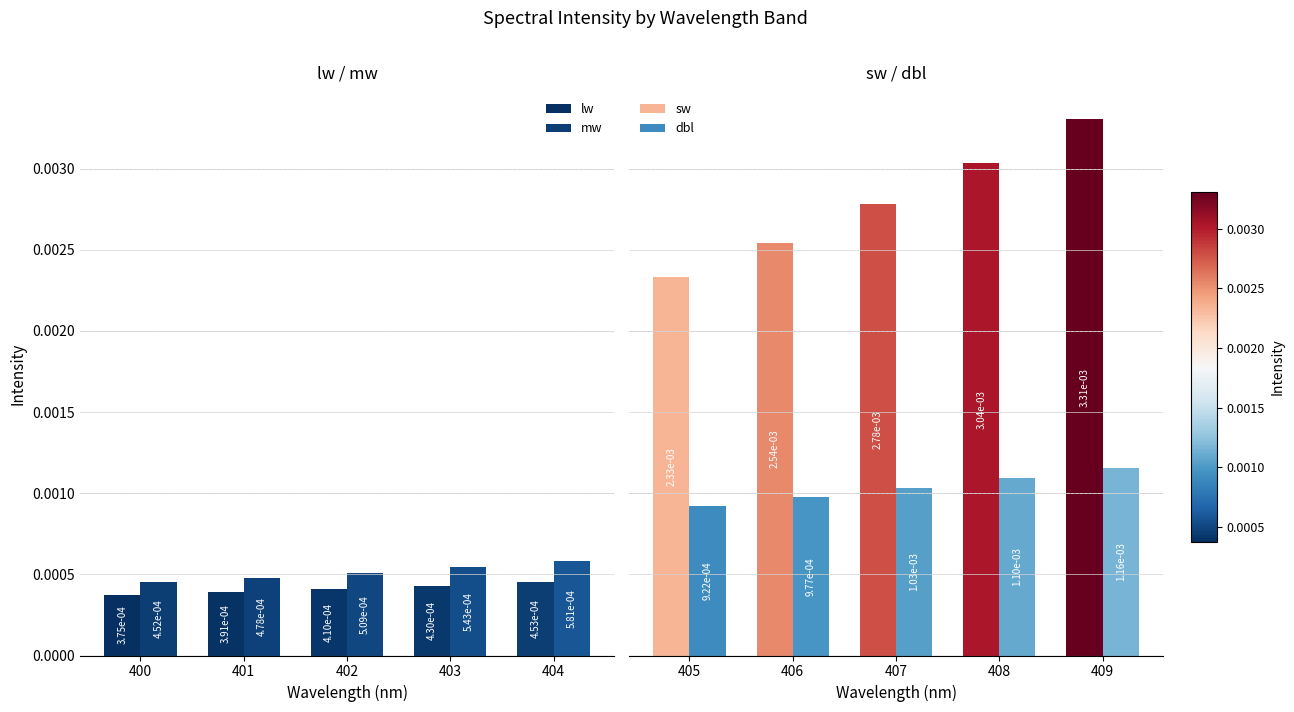

The value of sw at 408 is 0.0. True or false?

True